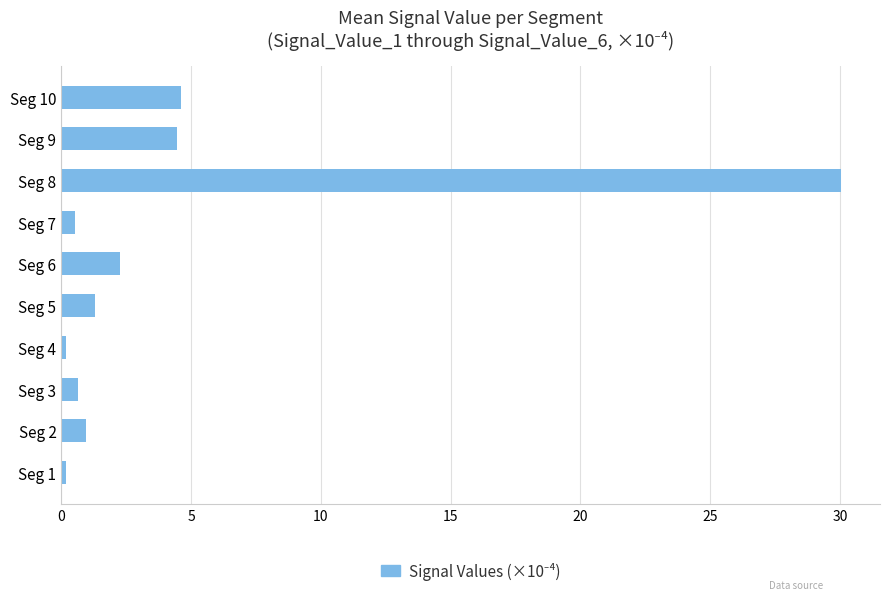

How many categories are shown in the chart?

10